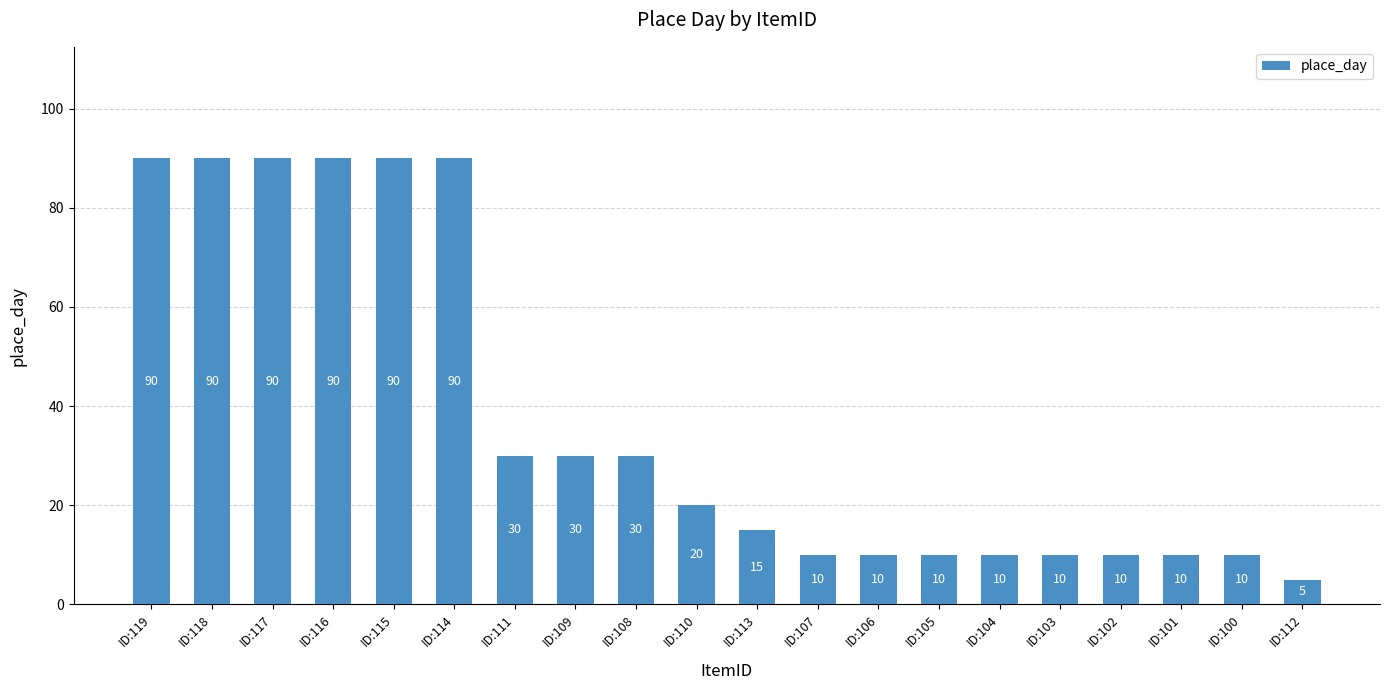

The value at ID:112 is 5. True or false?

True